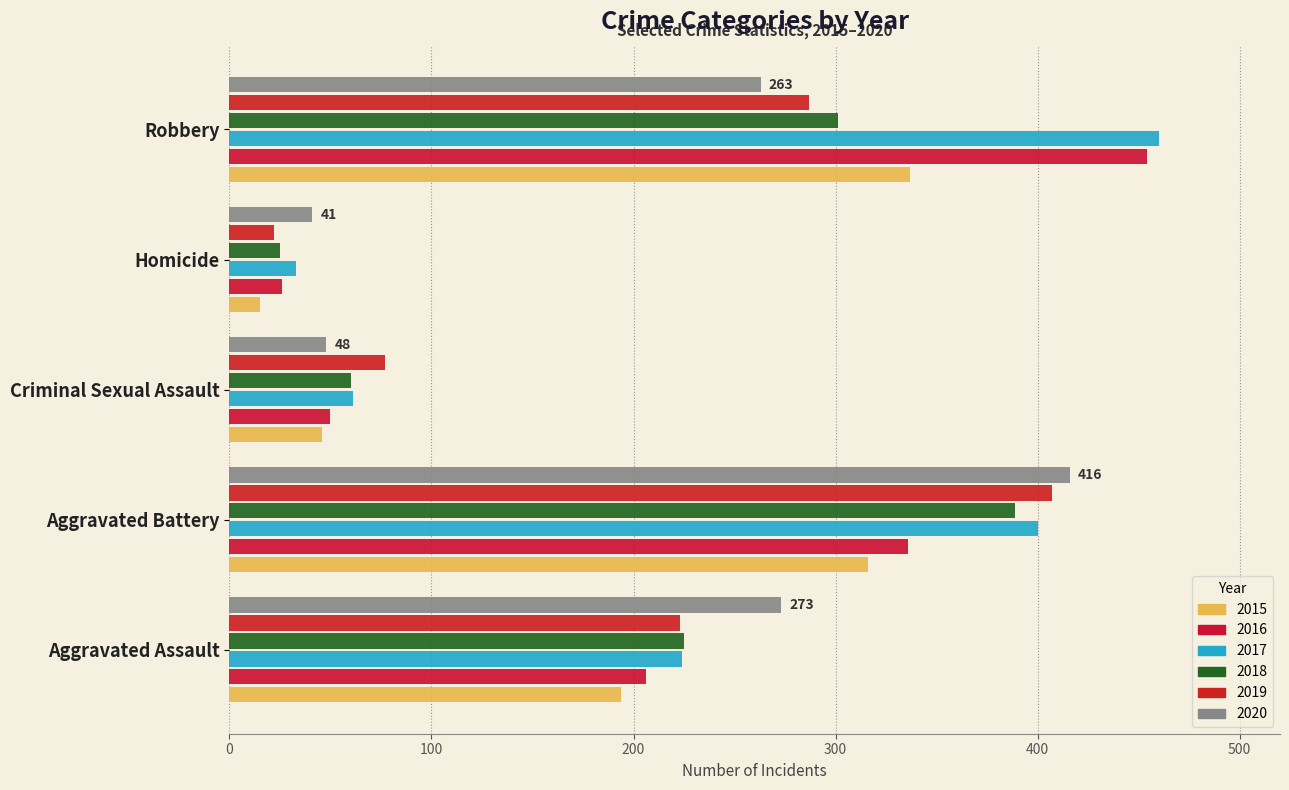

What are all the series names shown in the legend?

2015, 2016, 2017, 2018, 2019, 2020